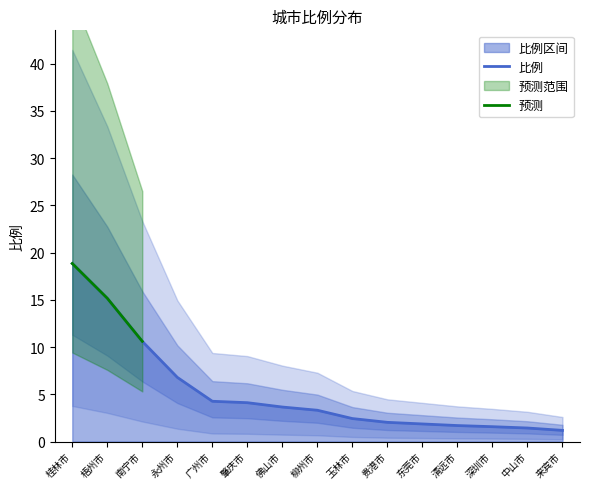

What is the sum of all values?

78.9